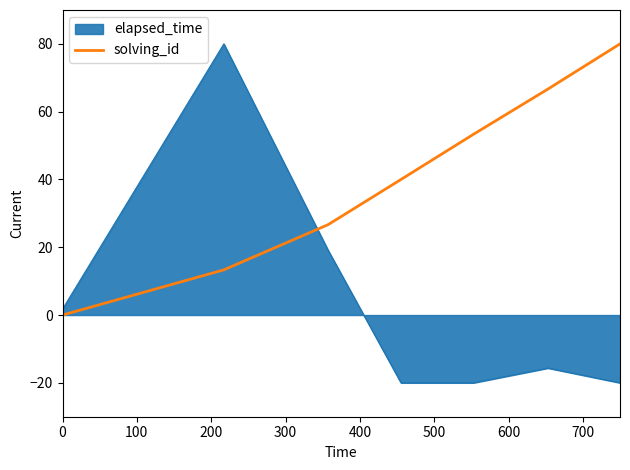

Which series has the largest range (max minus min)?

elapsed_time